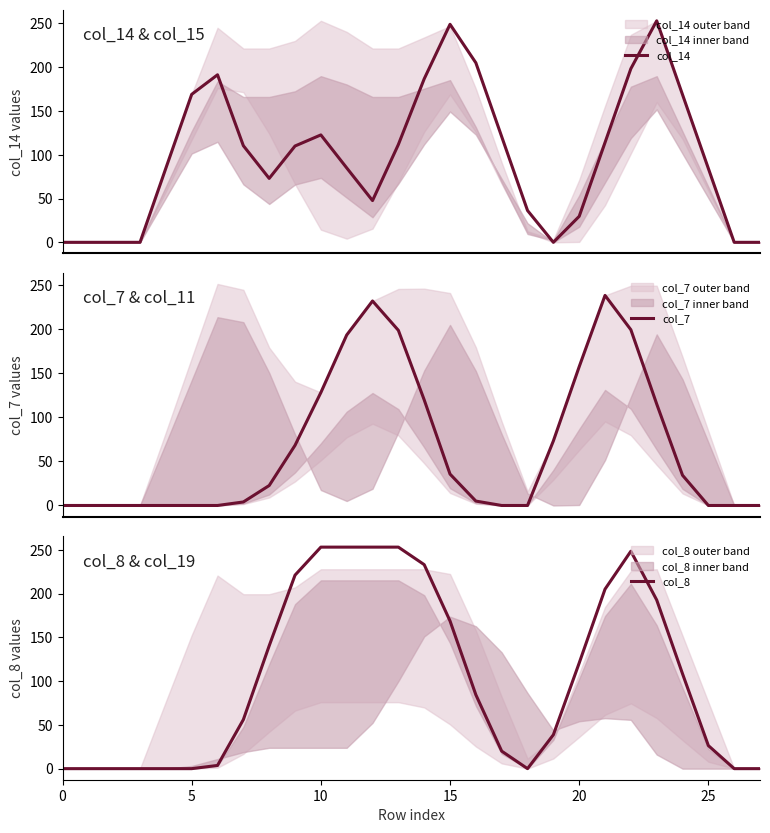

Is it true that col_14 equals 111.7 at 13?

True